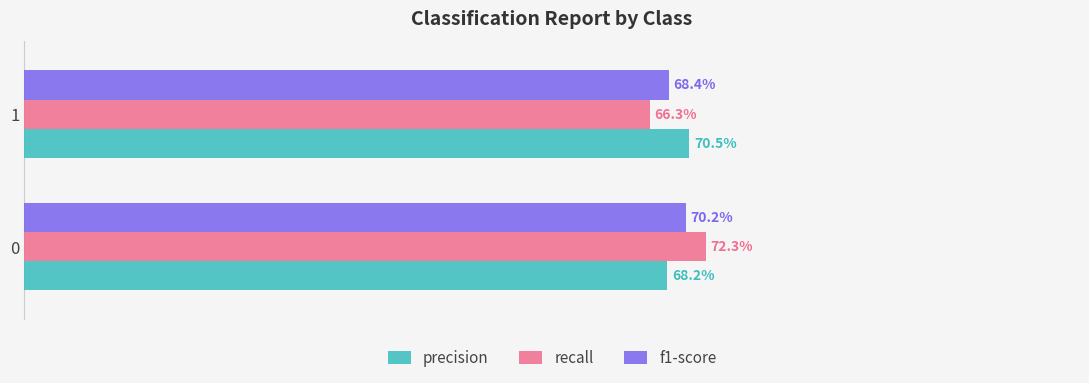

What are all the series names shown in the legend?

precision, recall, f1-score